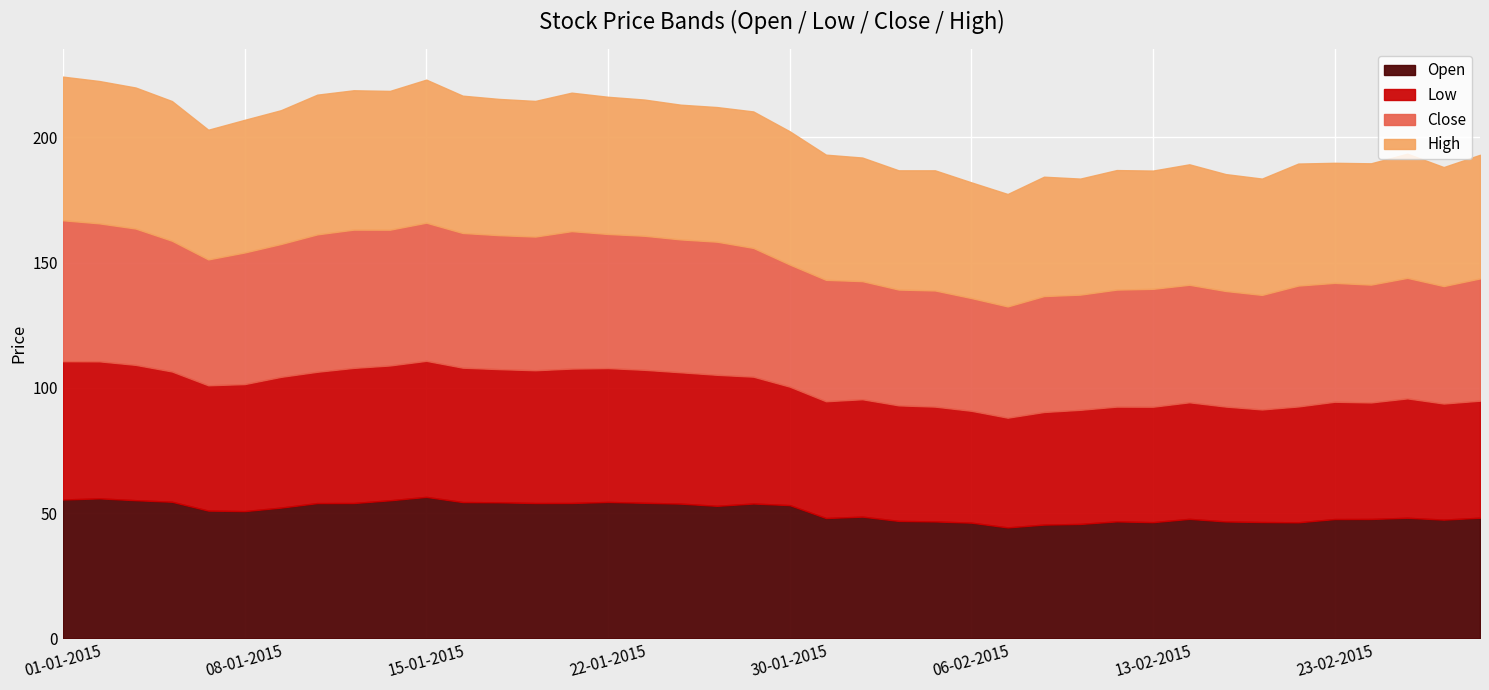

Is it true that Low equals 87.7 at 12-02-2015?

False